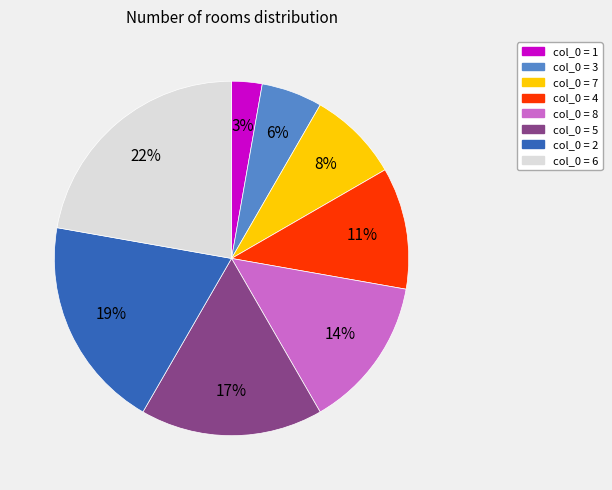

To the nearest percent, what is the average slice percentage?

12%